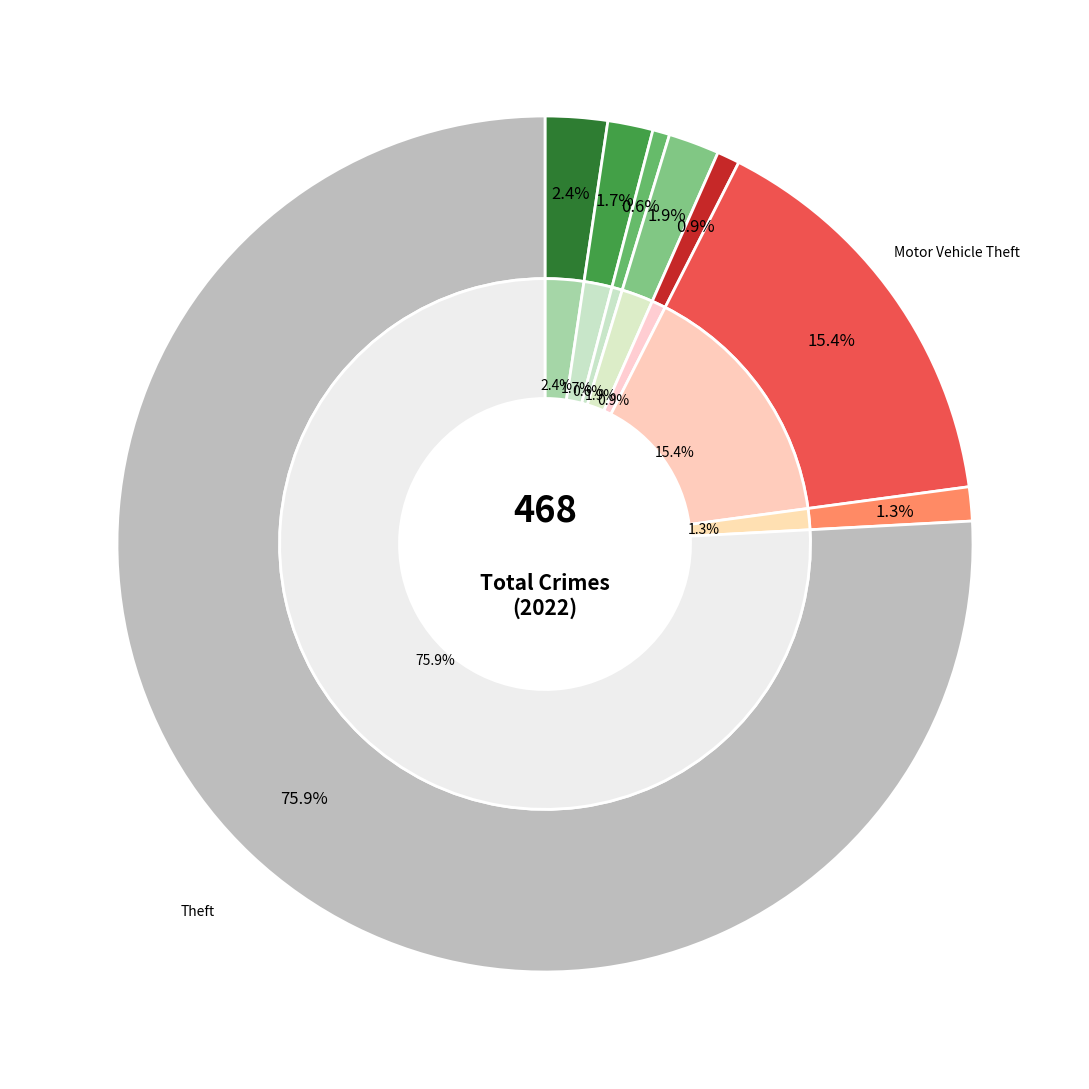

To the nearest percent, what is the average slice percentage?

12%